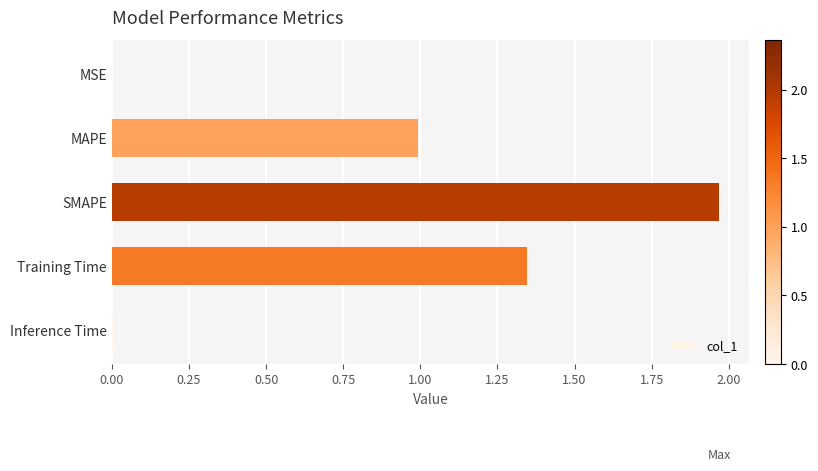

Which has a higher value, Training Time or SMAPE?

SMAPE